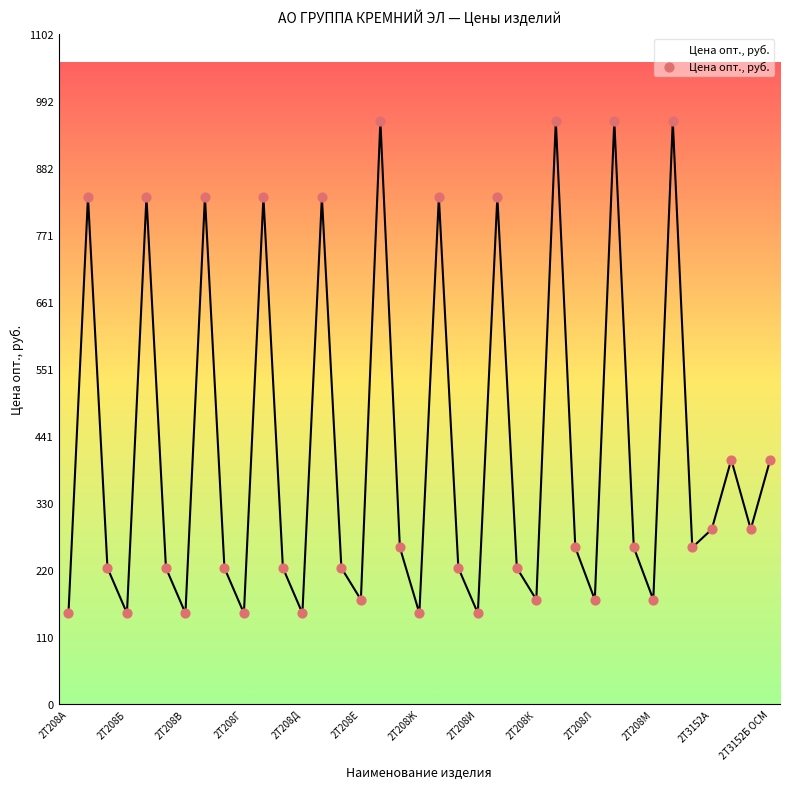

What is the minimum value shown in the chart?

149.3